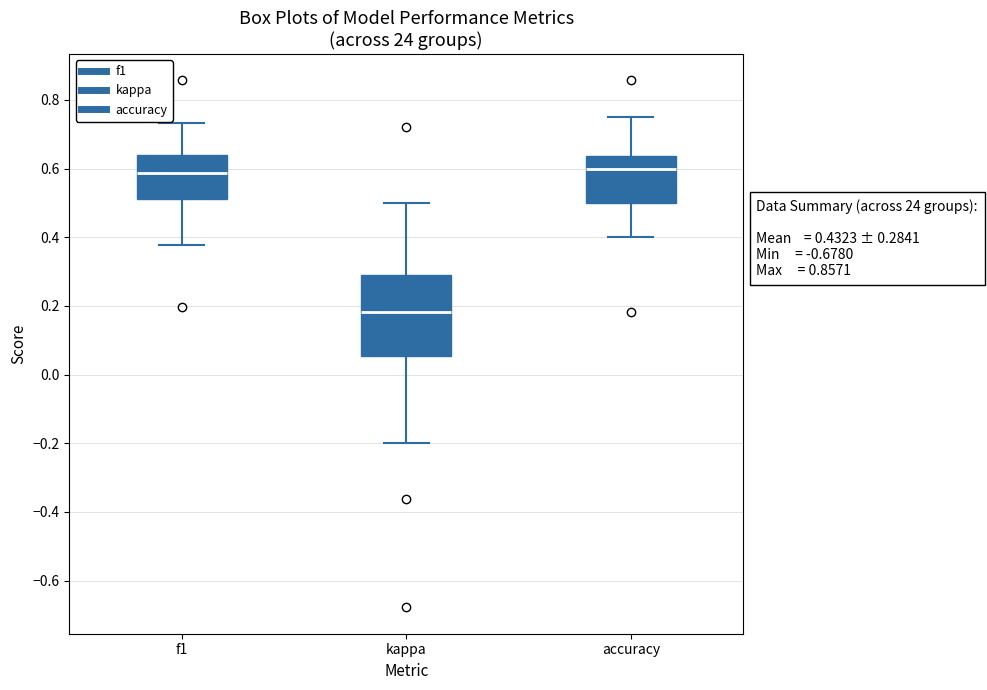

Which box is the tallest, from its lower edge to its upper edge?

kappa